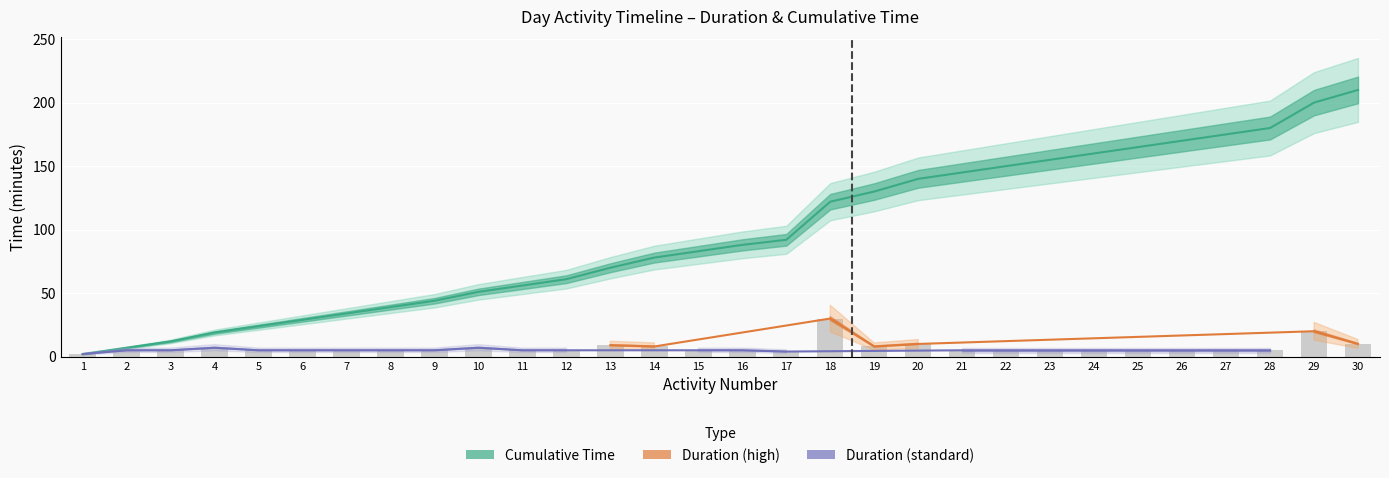

What is the total value across all series at 24?

165